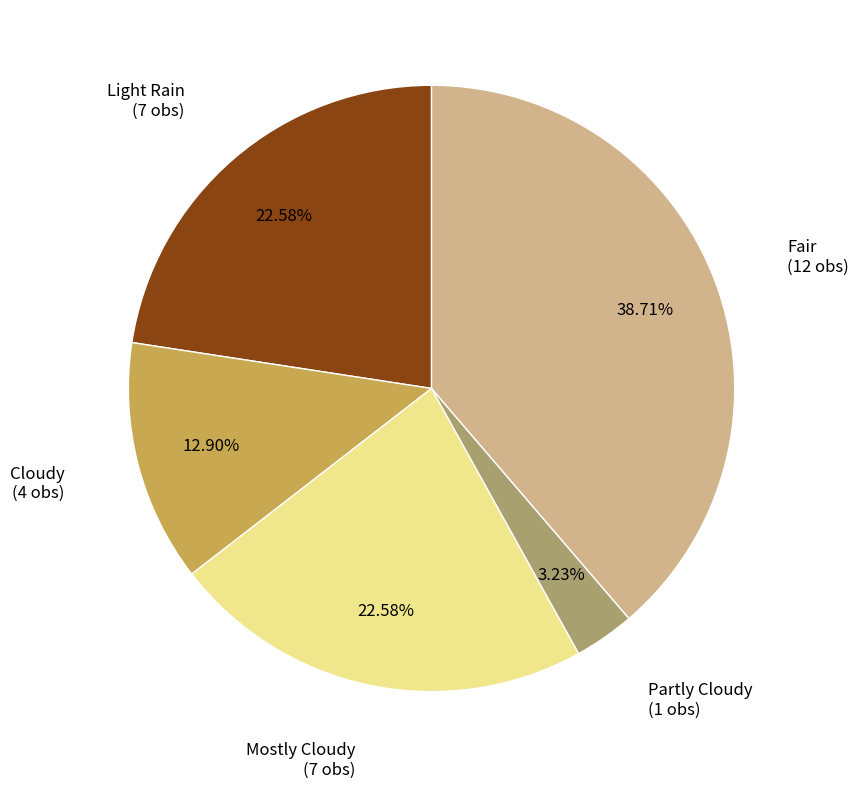

Is there any slice that represents more than half of the pie?

No